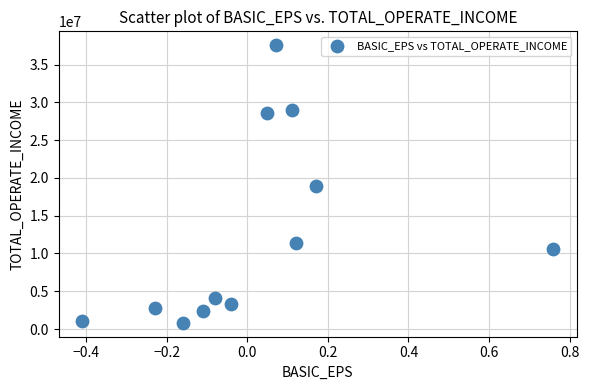

What is the average Y value?

12543155.3